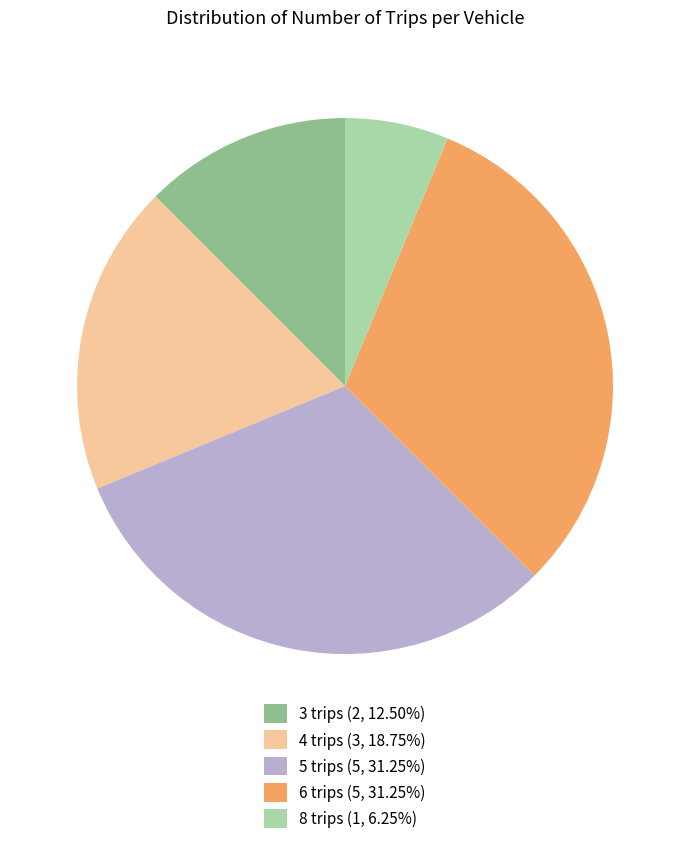

Is the sum of 3 trips (2, 12.50%) and 4 trips (3, 18.75%) greater than half?

No